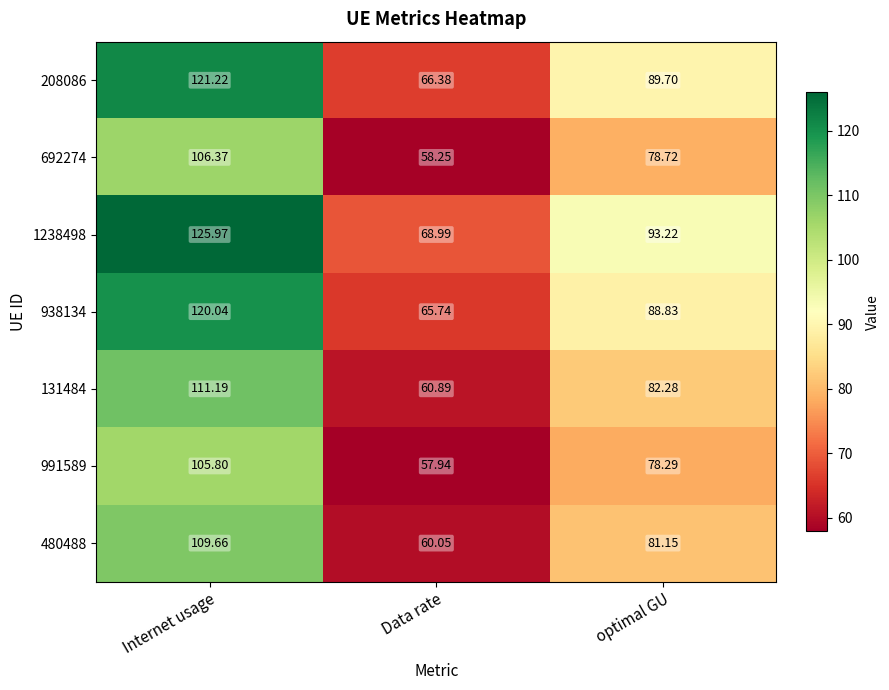

Where does the 991589 series first go above 78?

Internet usage